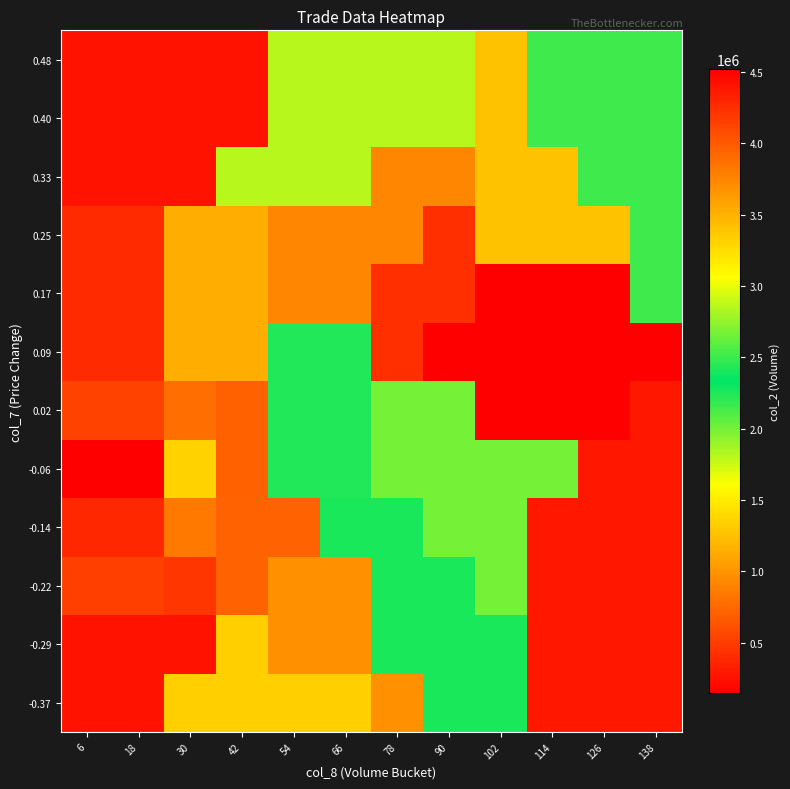

What is the spread (max minus min) of values at 126?

2006530.0